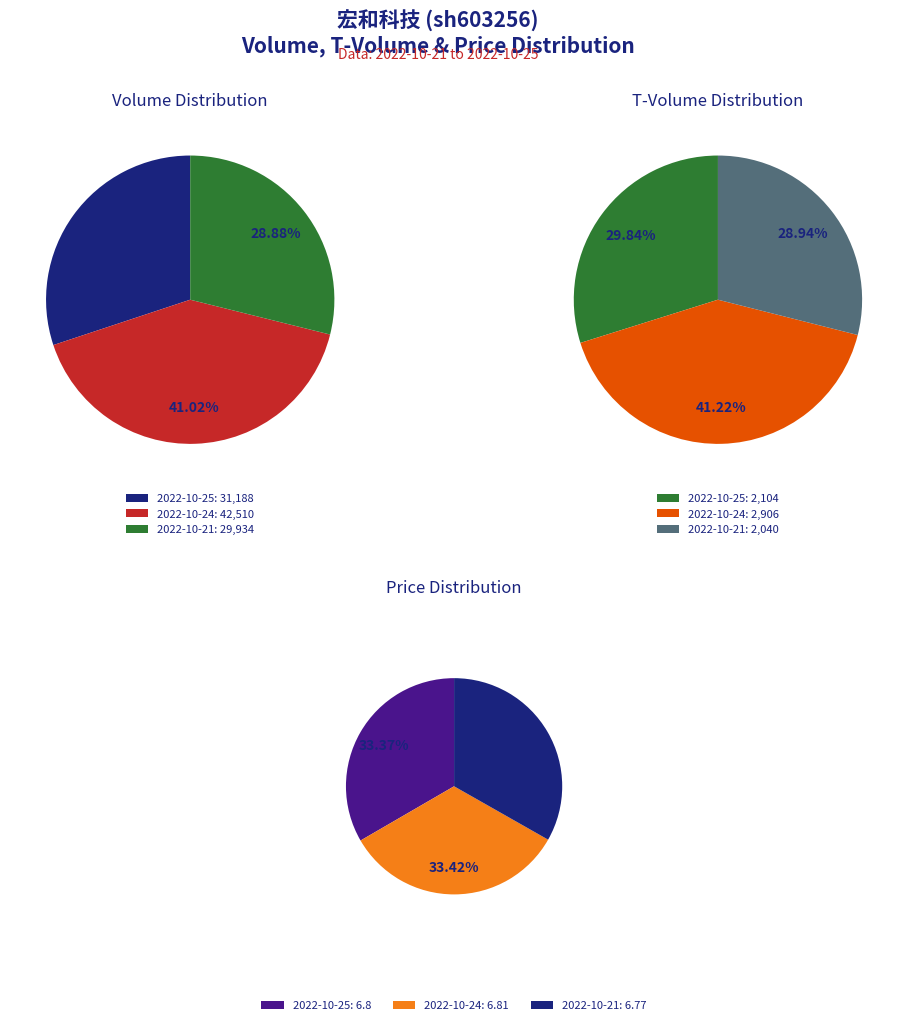

Combined, do 2022-10-25 and 2022-10-24 account for over 50%?

Yes